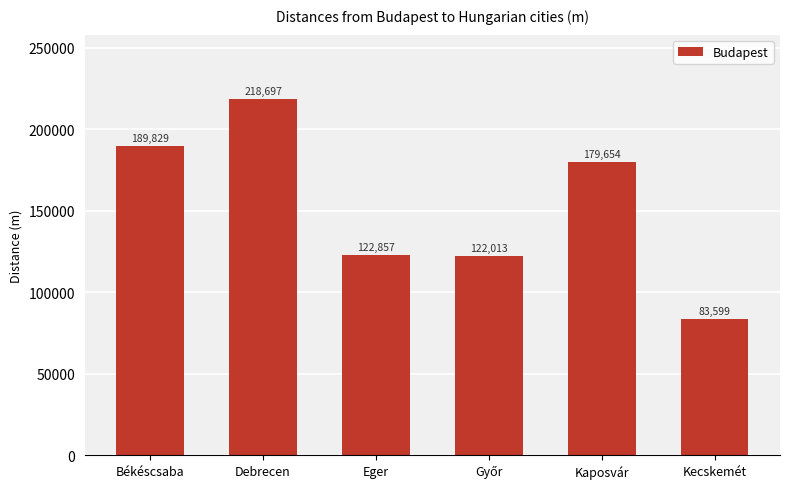

What is the greatest value displayed?

218697.8